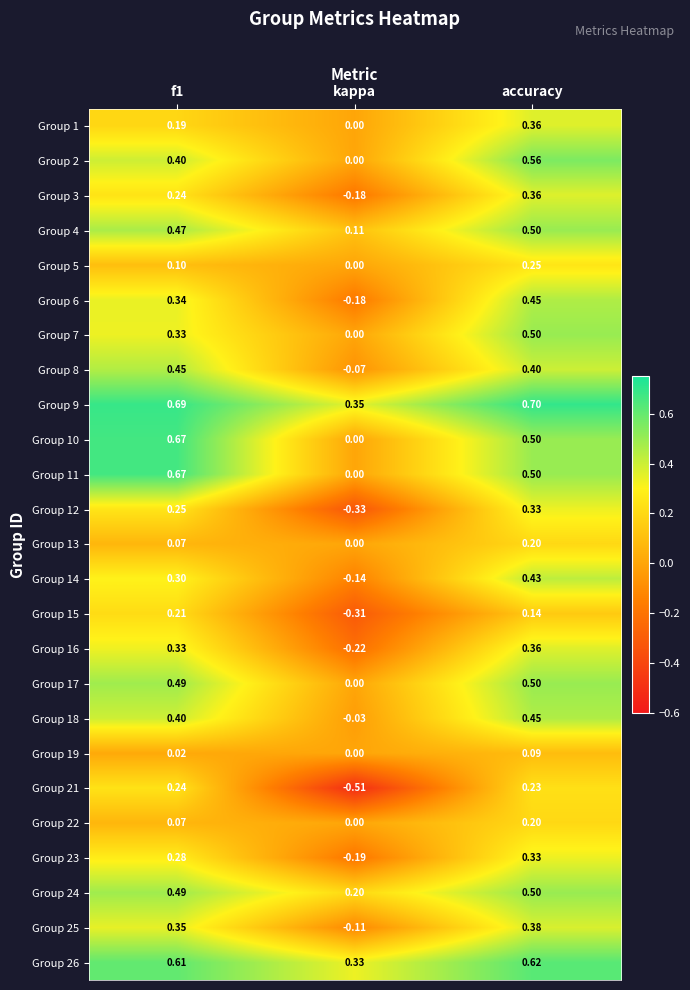

What is the total value across all series at kappa?

-1.3